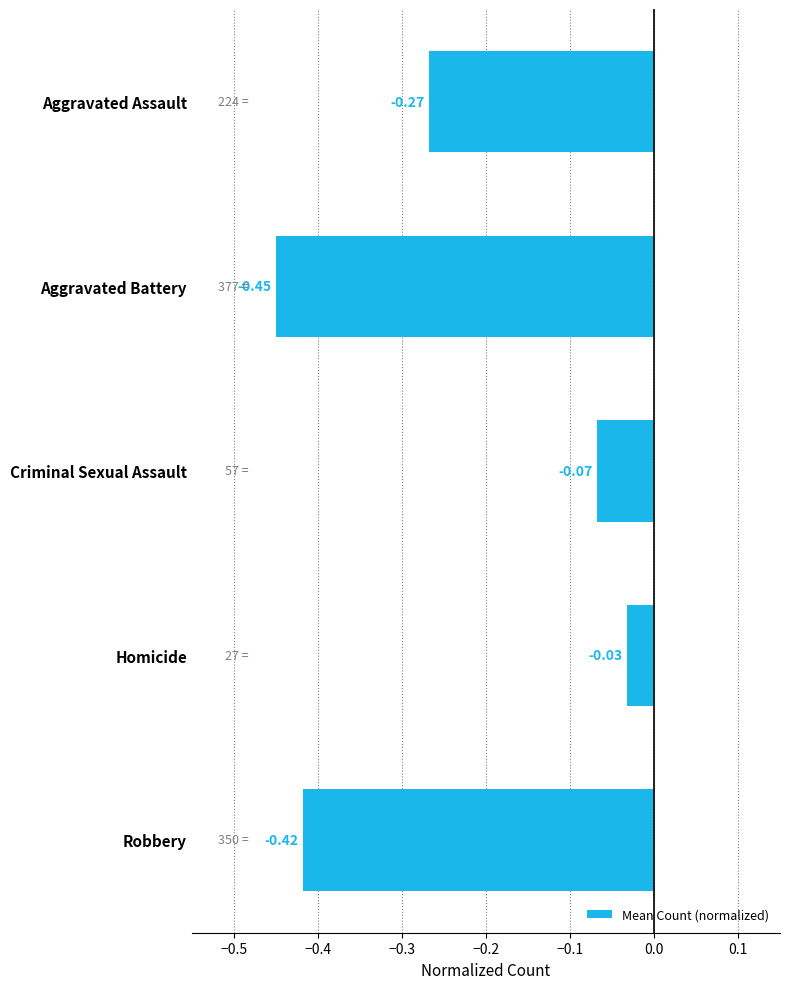

Rank the categories by value from lowest to highest.

Aggravated Battery, Robbery, Aggravated Assault, Criminal Sexual Assault, Homicide